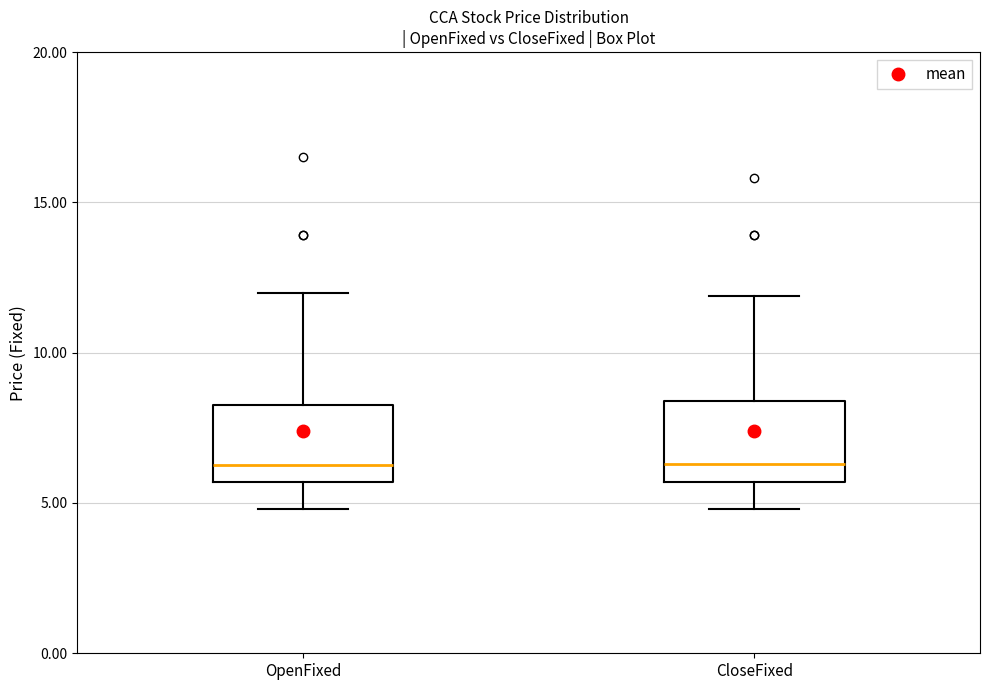

Reading left to right, transcribe this box plot: for each box, give where its median line is, the range the box spans, and where its two whiskers end, as read against the y-axis. The values are not printed on the chart, so give them approximately, as read against the axis.

OpenFixed: median 6.5, box 5.5 to 8.5, whiskers 5.0 to 12.0
CloseFixed: median 6.5, box 5.5 to 8.5, whiskers 5.0 to 12.0